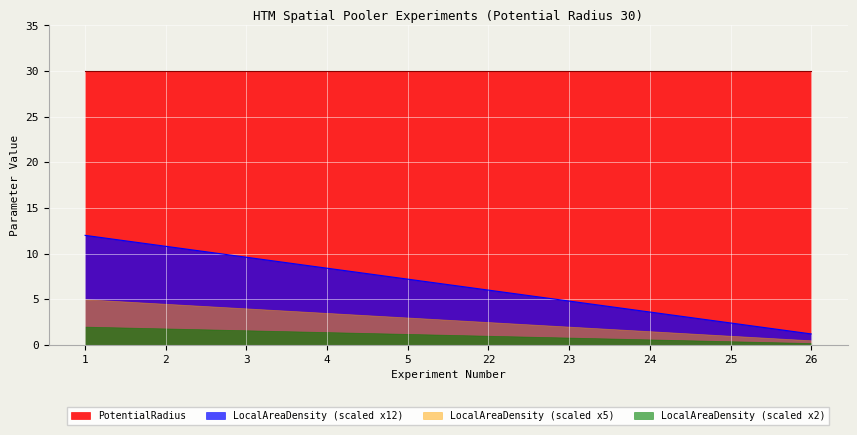

The PotentialRadius series shows 30.0 at 3. True or false?

True